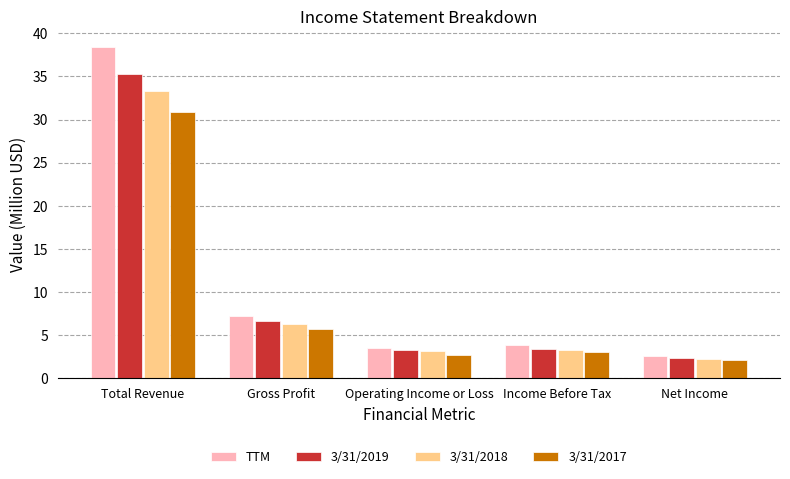

Which series has the widest spread of values?

TTM